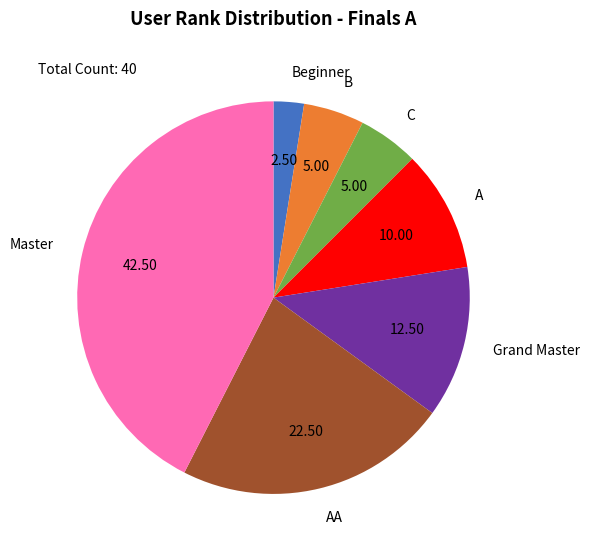

Which has a higher value, Master or A?

Master